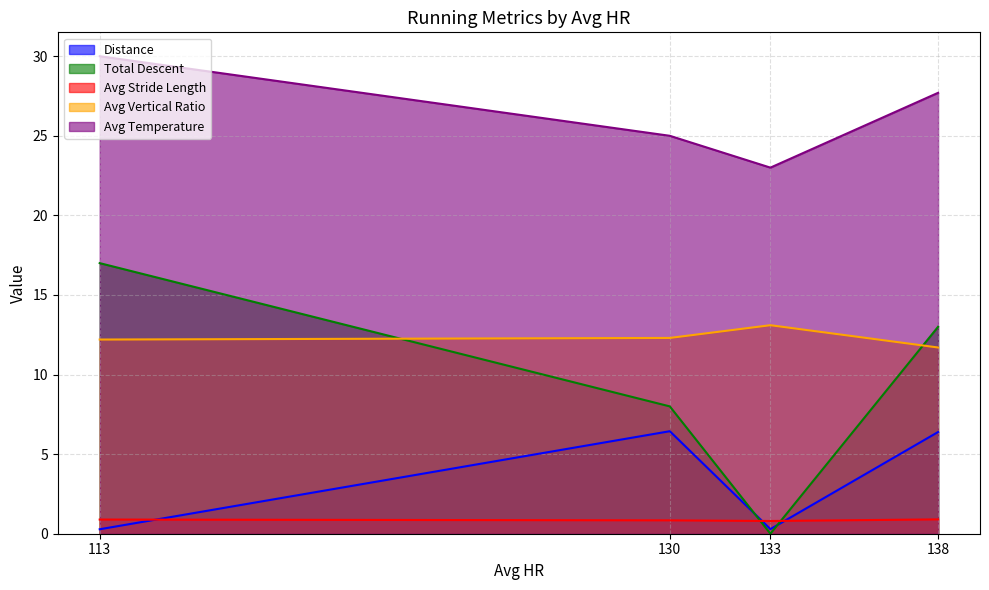

What is the difference between the Avg Stride Length values at 130 and 113?

0.1